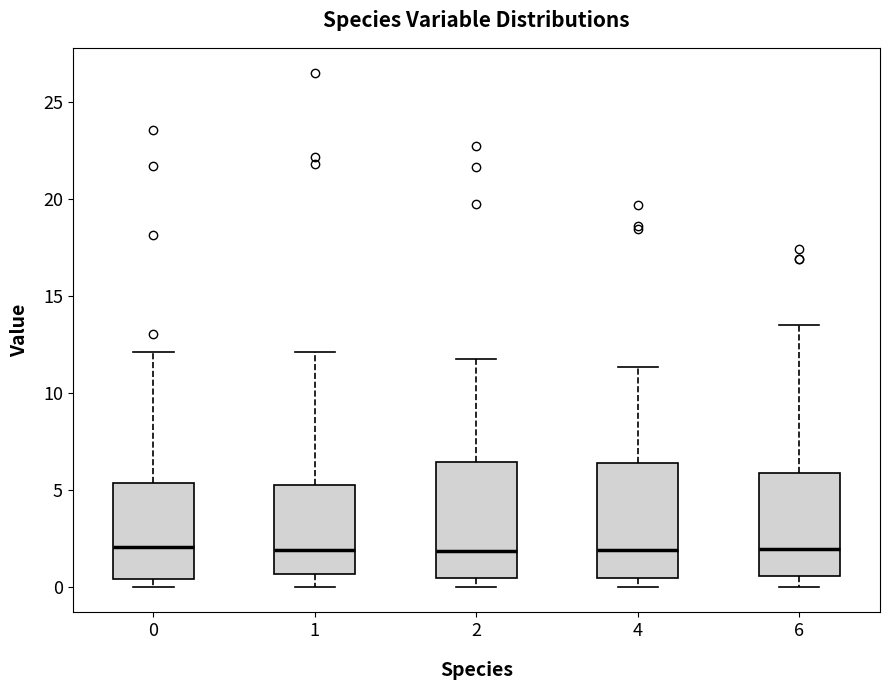

Reading left to right, read every box against the y-axis: the position of its median line, the range the box covers, and the ends of its whiskers. The values are not printed on the chart, so give them approximately, as read against the axis.

0: median 2.0, box 0.5 to 5.5, whiskers 0.0 to 12.0
1: median 2.0, box 0.5 to 5.5, whiskers 0.0 to 12.0
2: median 2.0, box 0.5 to 6.5, whiskers 0.0 to 11.5
4: median 2.0, box 0.5 to 6.5, whiskers 0.0 to 11.5
6: median 2.0, box 0.5 to 6.0, whiskers 0.0 to 13.5